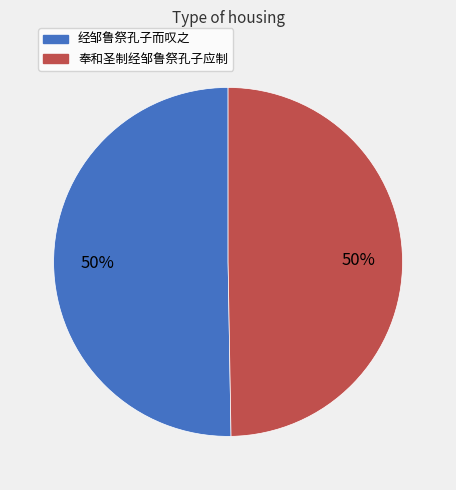

Do 经邹鲁祭孔子而叹之 and 奉和圣制经邹鲁祭孔子应制 together represent more than half of the pie?

Yes